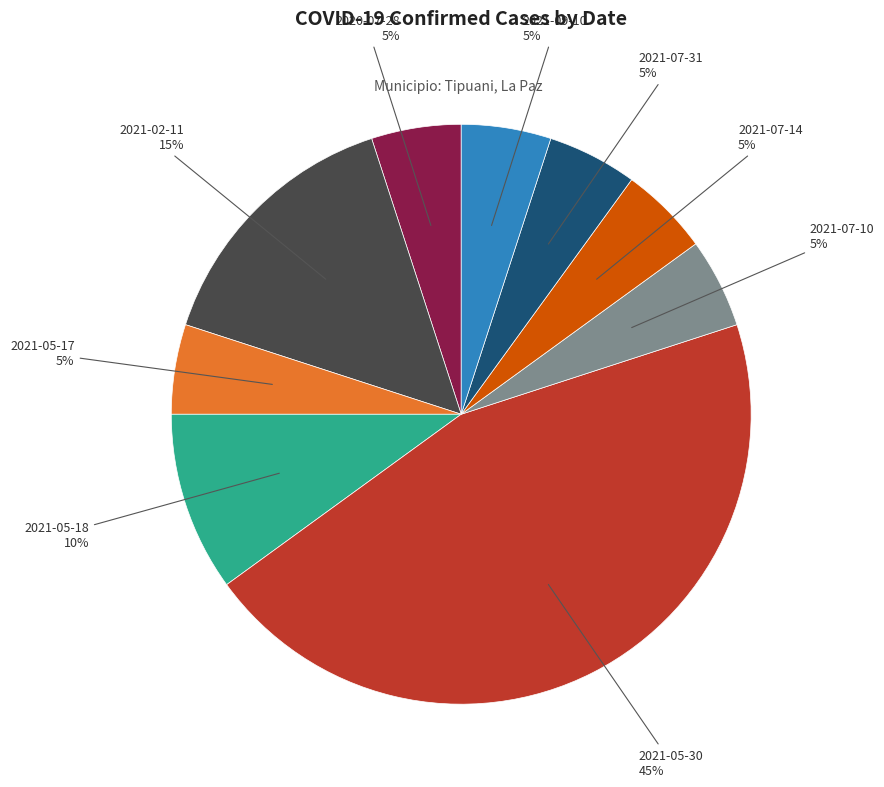

Is there a majority slice in this chart?

No